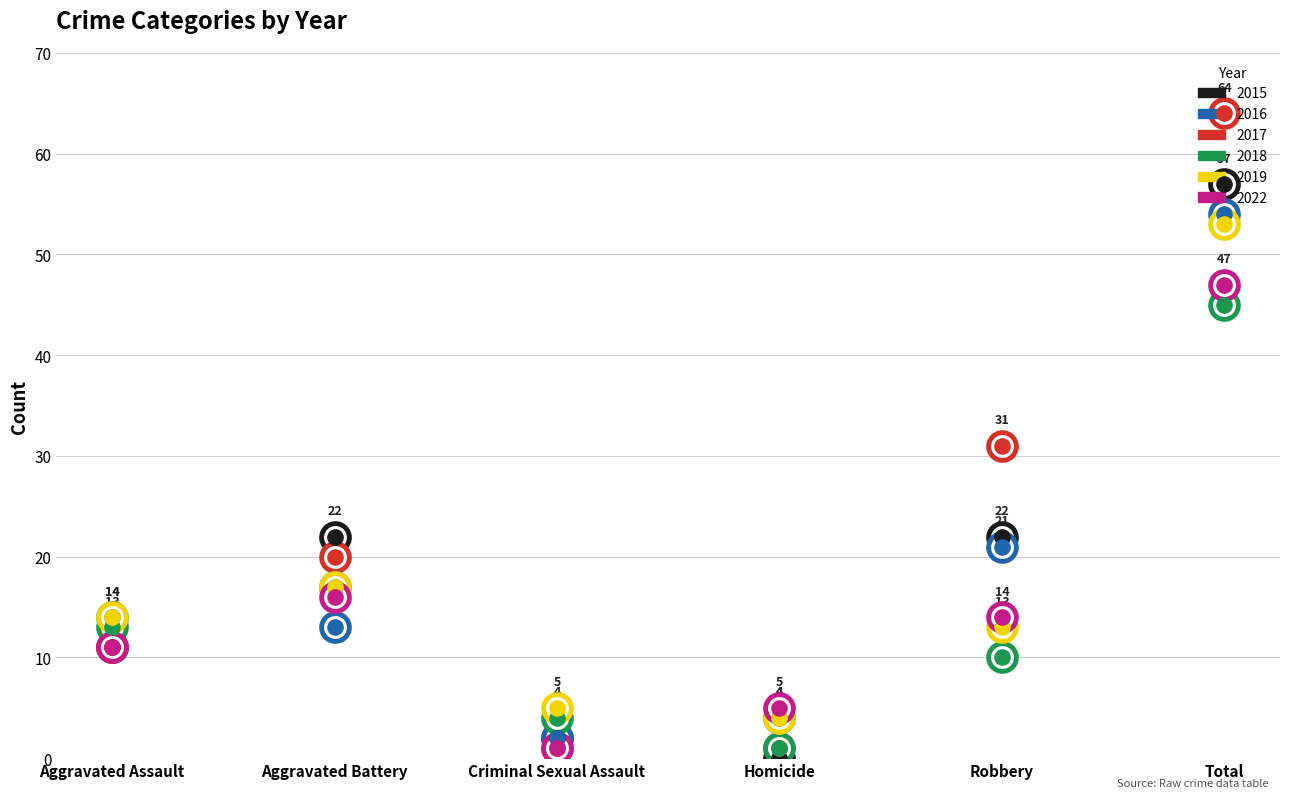

Is the value of 2018 at Total greater than the value of 2019 at Criminal Sexual Assault?

Yes